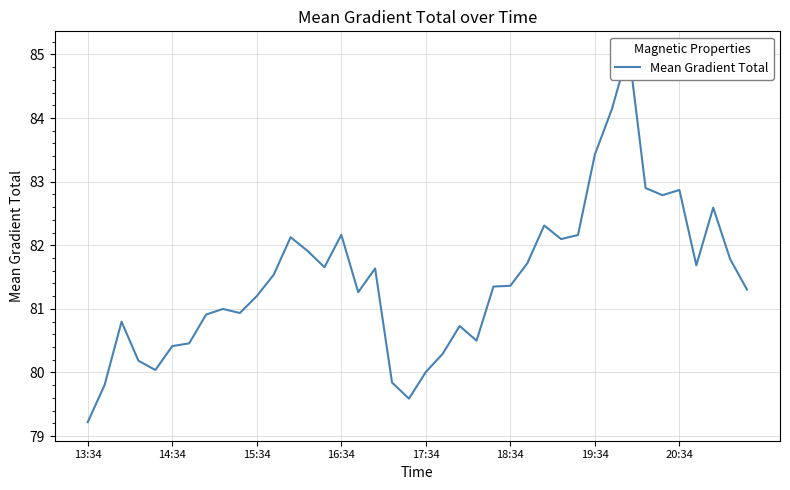

What is the change in value from 17:34 to 39?

+1.3